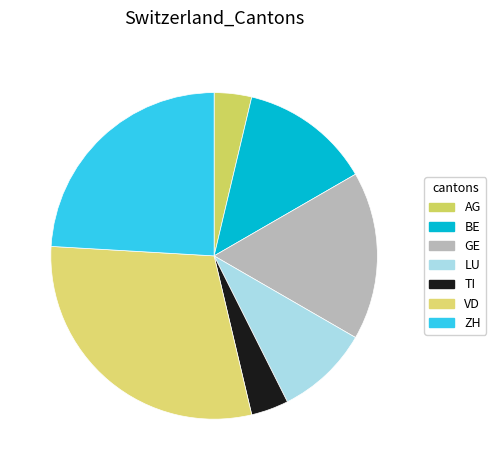

The LU slice represents 20% of the pie. True or false?

False